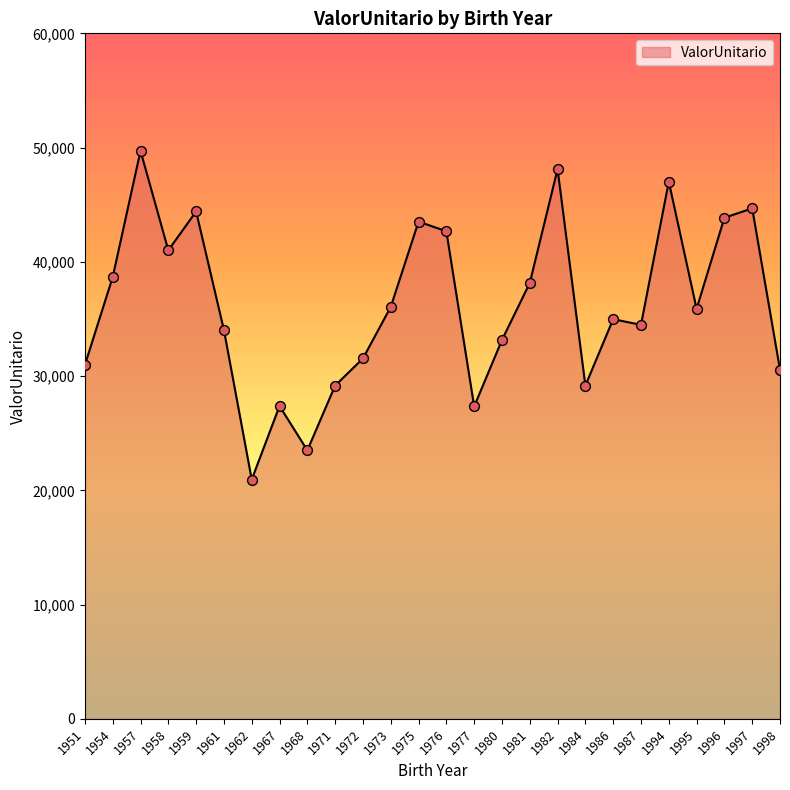

What is the ratio of the value at 1972 to the value at 1954?

0.8